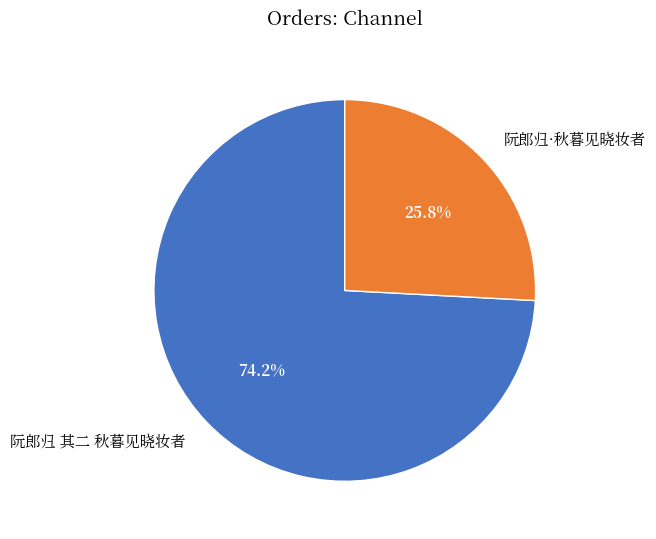

Between 阮郎归 其二 秋暮见晓妆者 and 阮郎归·秋暮见晓妆者, which is larger?

阮郎归 其二 秋暮见晓妆者